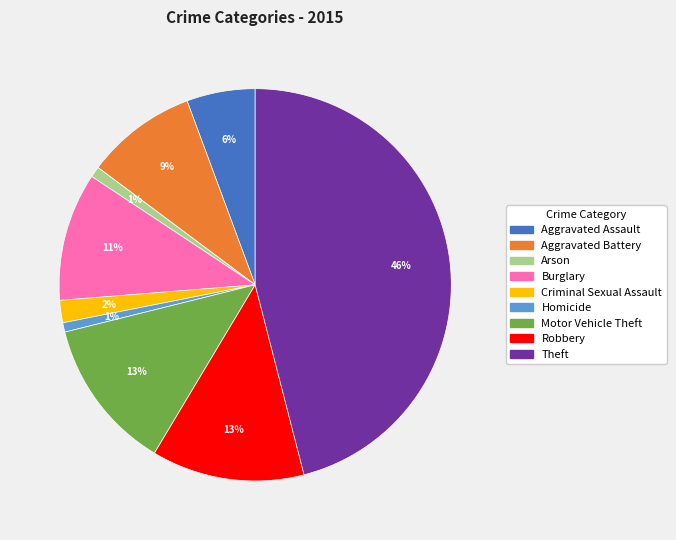

To the nearest percent, what is the average slice percentage?

11%